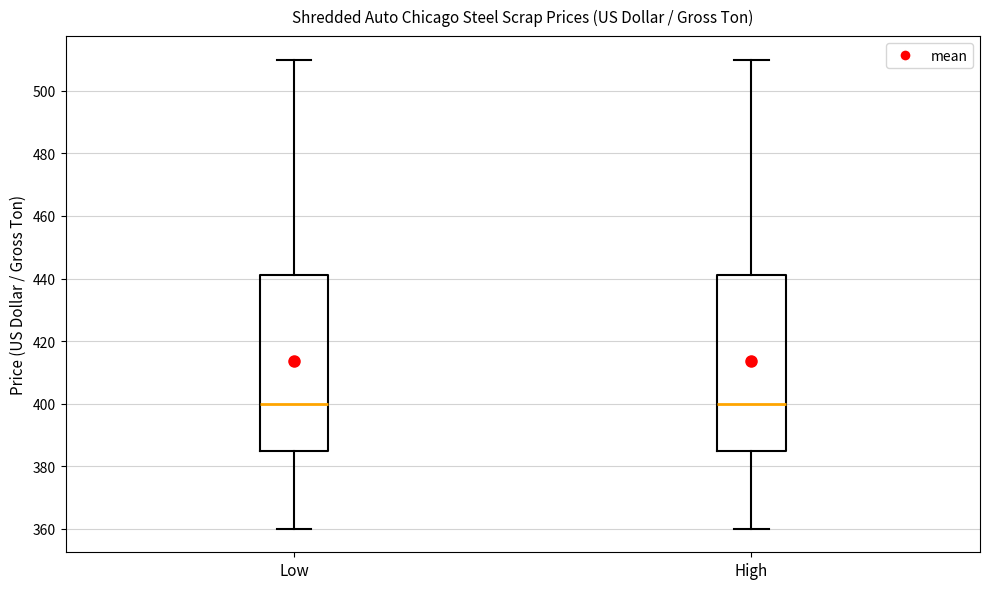

Reading left to right, transcribe this box plot: for each box, give where its median line is, the range the box spans, and where its two whiskers end, as read against the y-axis. The values are not printed on the chart, so give them approximately, as read against the axis.

Low: median 400, box 386 to 442, whiskers 360 to 510
High: median 400, box 386 to 442, whiskers 360 to 510